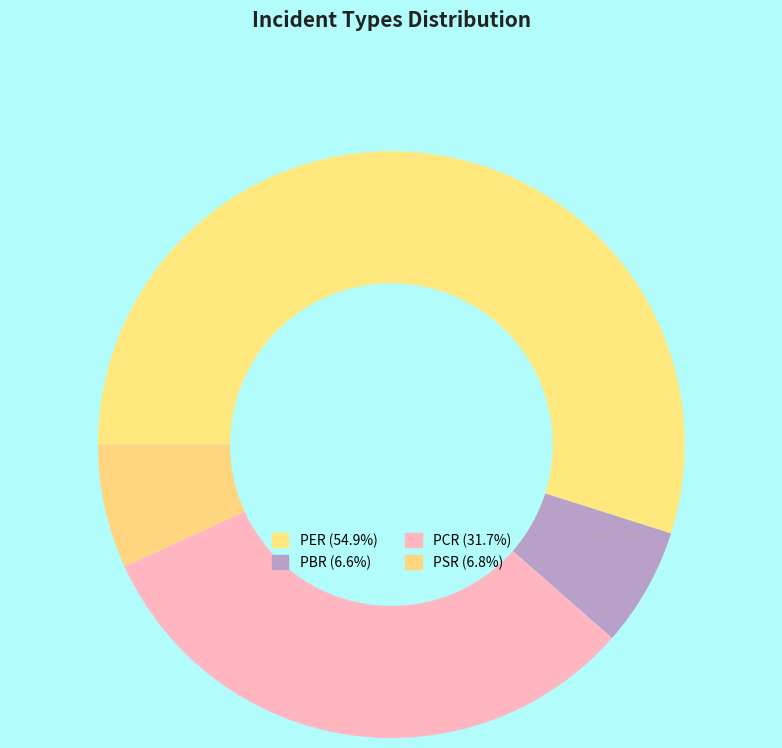

How many segments does this pie chart have?

4